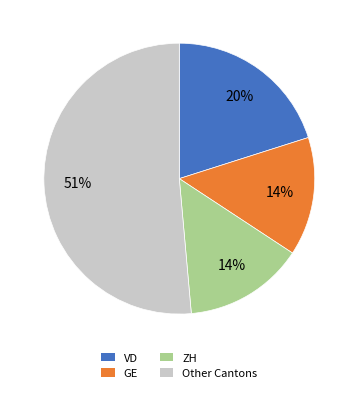

What is the largest slice in the pie chart?

Other Cantons